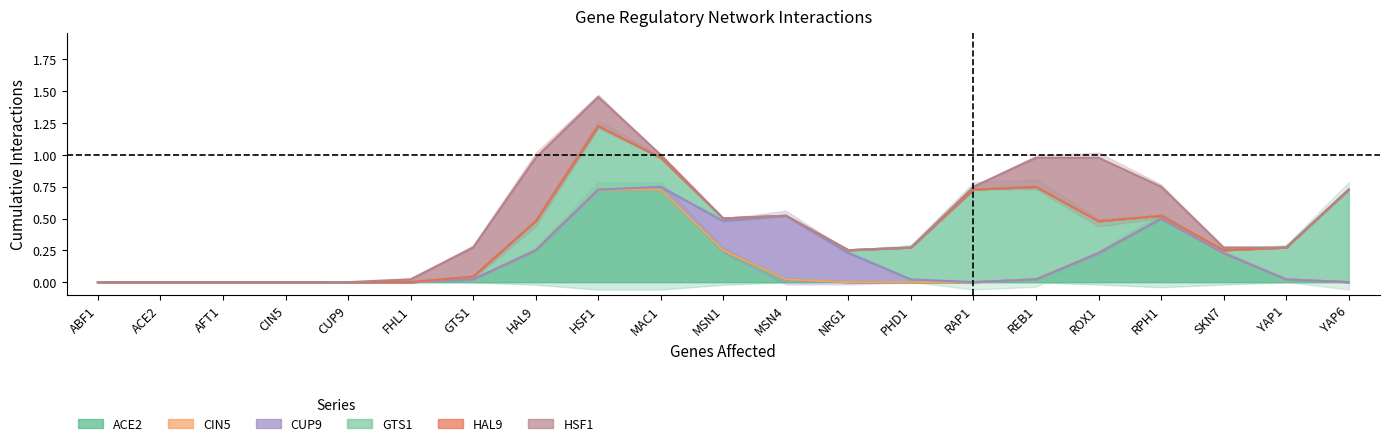

What position from the right is HSF1?

13